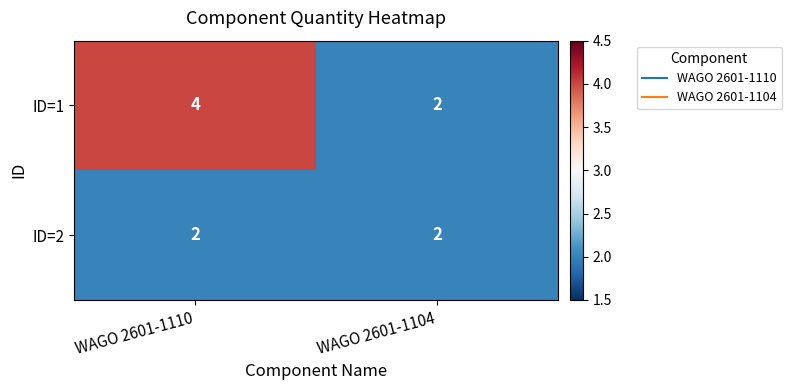

At which category is the sum across all series the highest?

WAGO 2601-1110